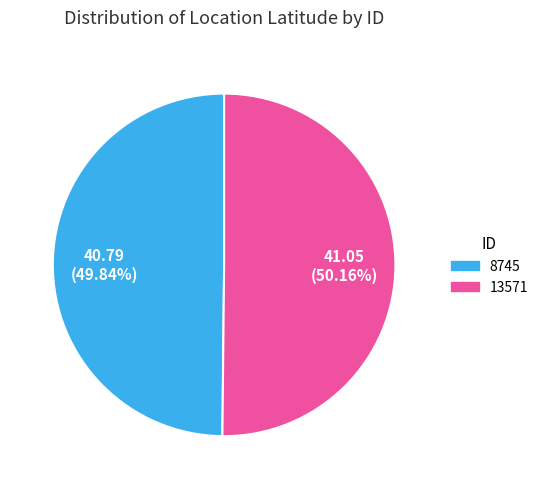

Approximately how many times larger is the value at 13571 compared to 8745?

1.0